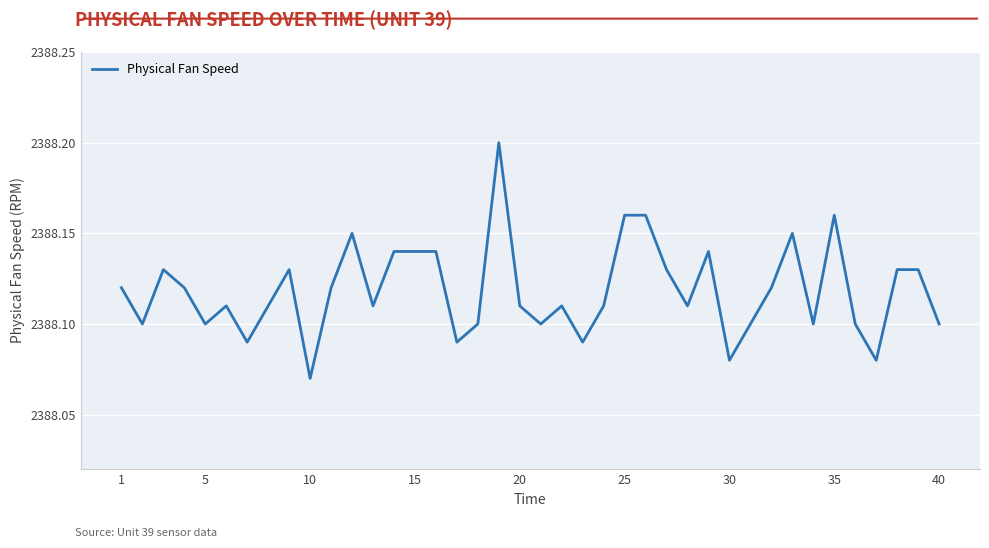

What is the sum of all values?

95524.7